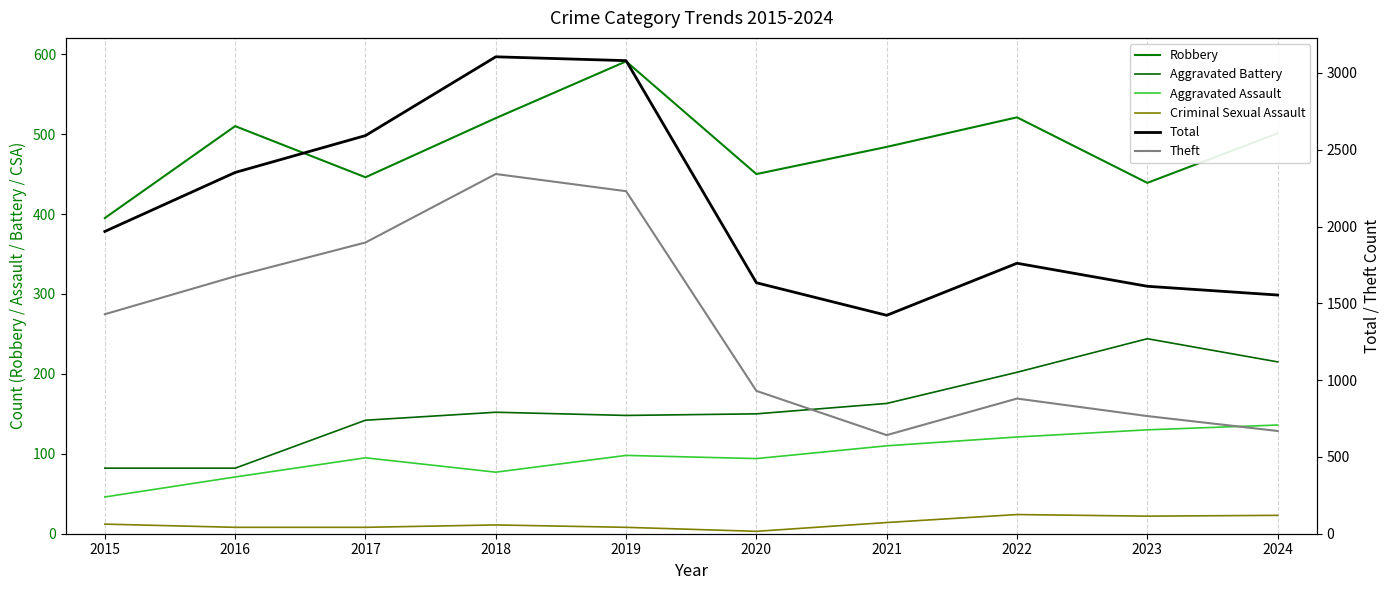

Where is the first local minimum for Total?

2021